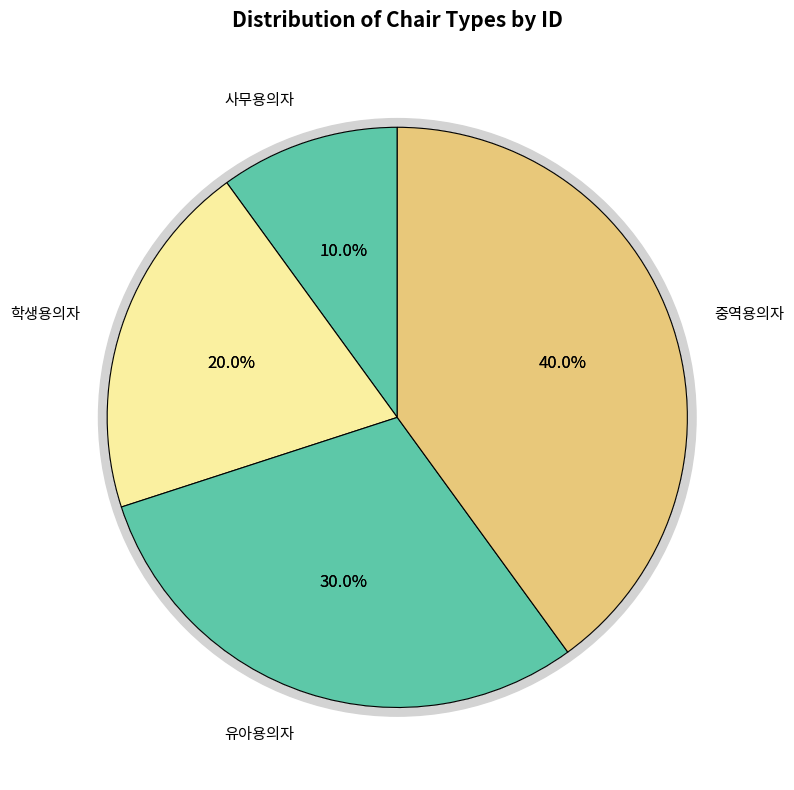

Count the number of slices in the pie.

4